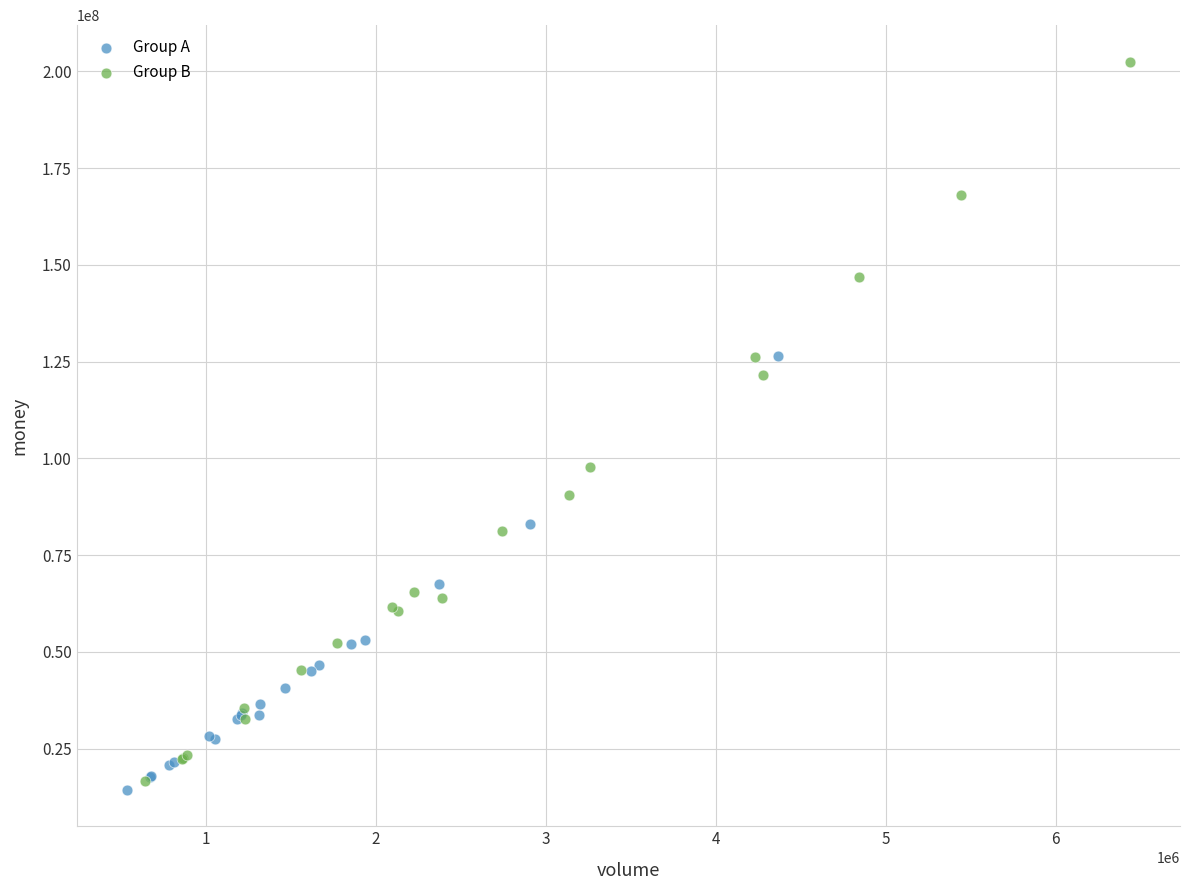

What are all the series names shown in the legend?

Group A, Group B